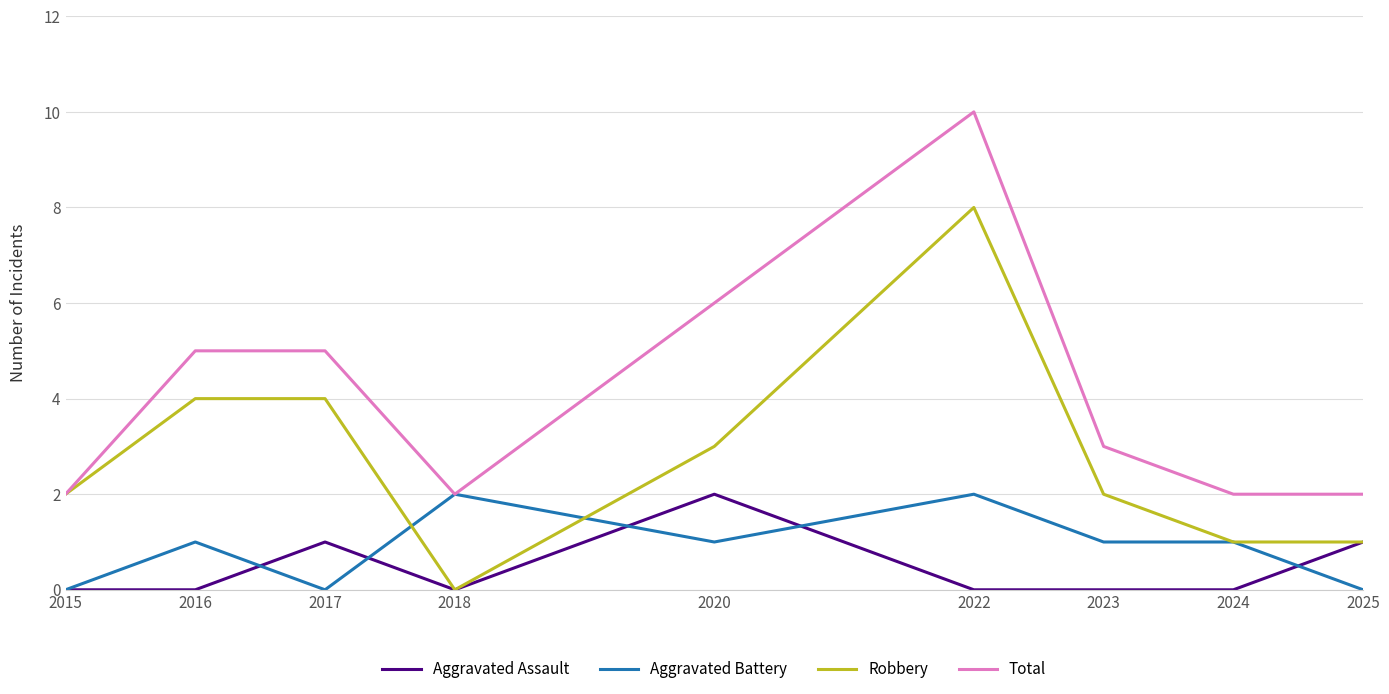

Where does the Total series first go above 3?

2016